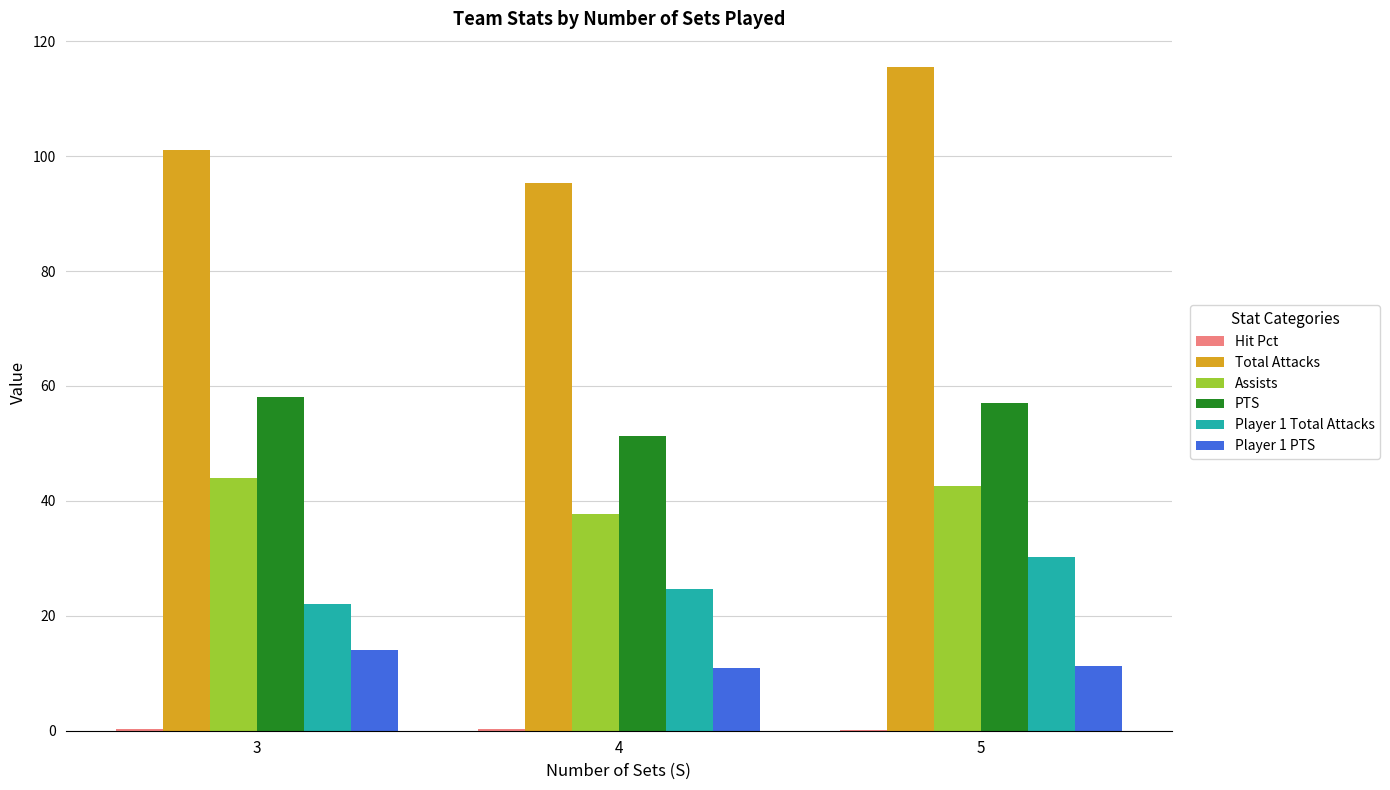

At which label does Assists first exceed 42?

3